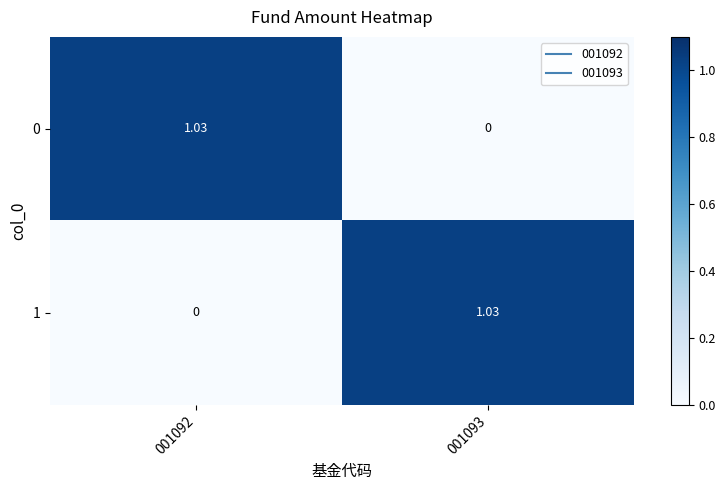

Is the value of 1 at 001093 greater than the value of 0 at 001093?

Yes